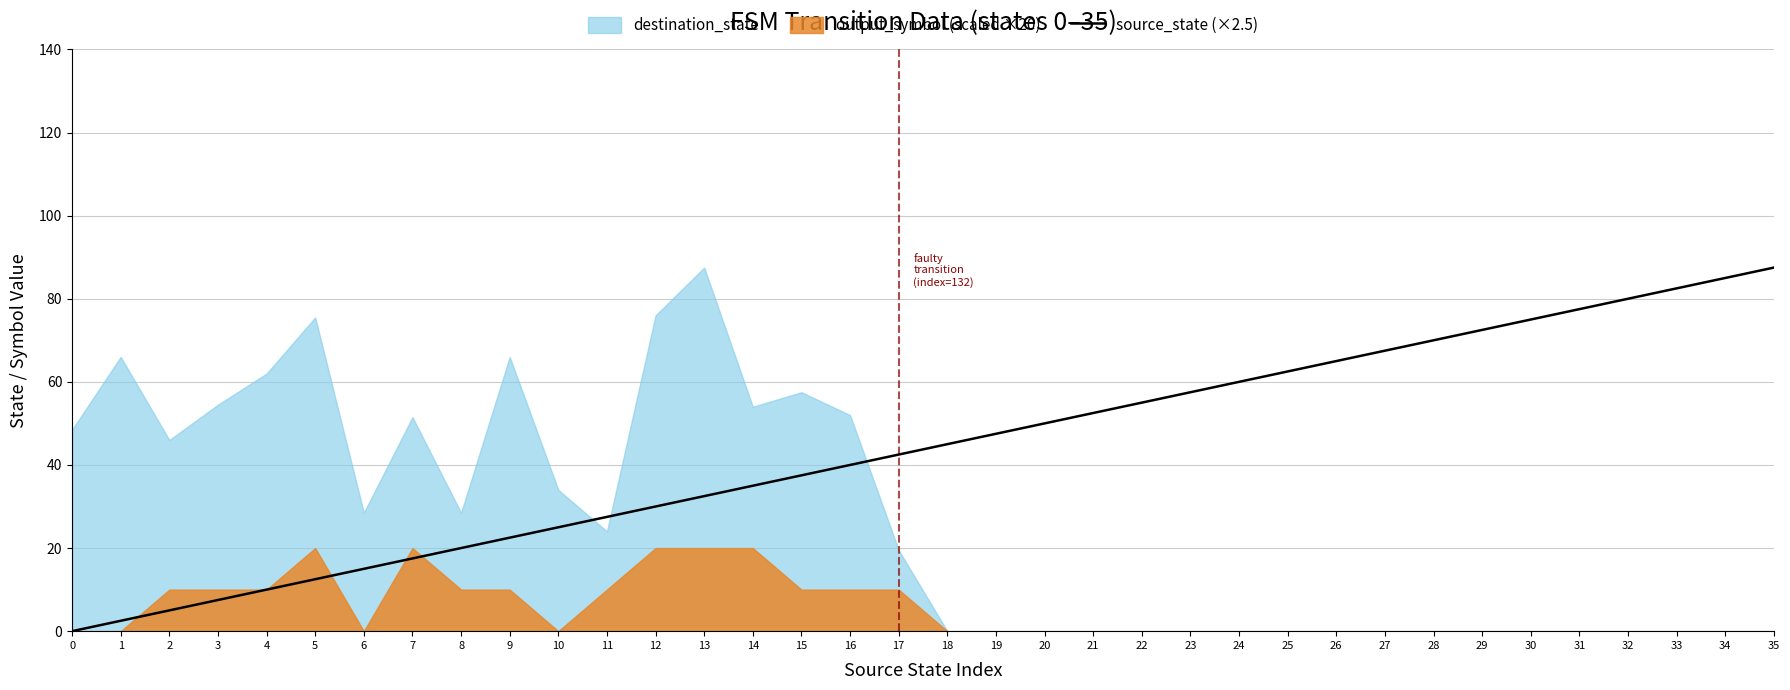

What is the highest value of the source_state (×2.5) series?

87.5